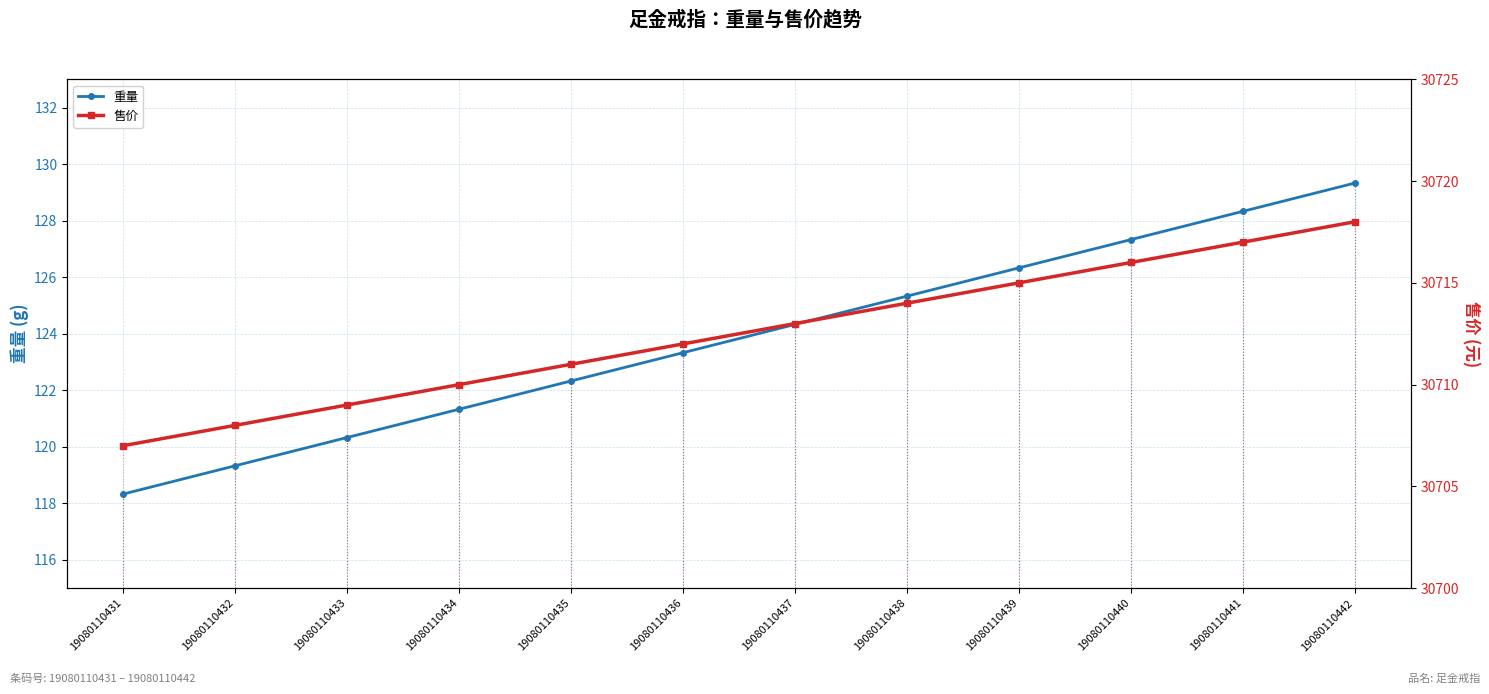

What is the total value across all series at 19080110436?

30835.3